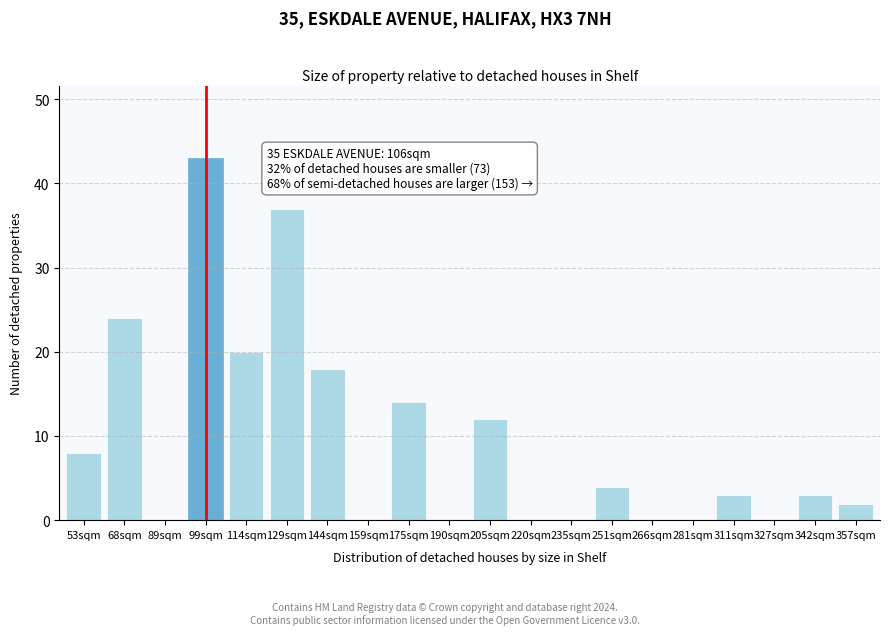

Reading left to right, list all the values displayed in this chart.

53sqm=8	68sqm=24	89sqm=0	99sqm=43	114sqm=20	129sqm=37	144sqm=18	159sqm=0	175sqm=14	190sqm=0	205sqm=12	220sqm=0	235sqm=0	251sqm=4	266sqm=0	281sqm=0	311sqm=3	327sqm=0	342sqm=3	357sqm=2